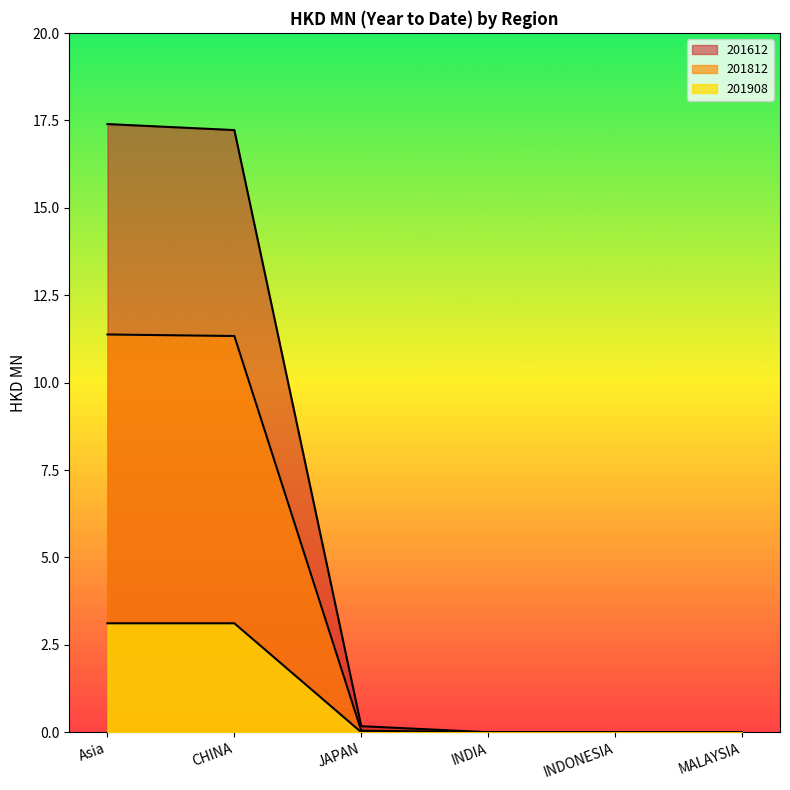

True or false: 201812 has more than 1 points higher than both neighbors.

False